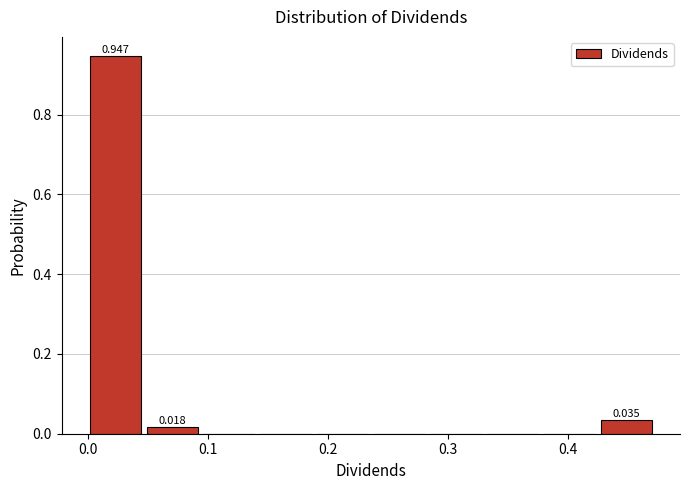

Which range on the x-axis has the tallest bar?

0.00 to 0.05